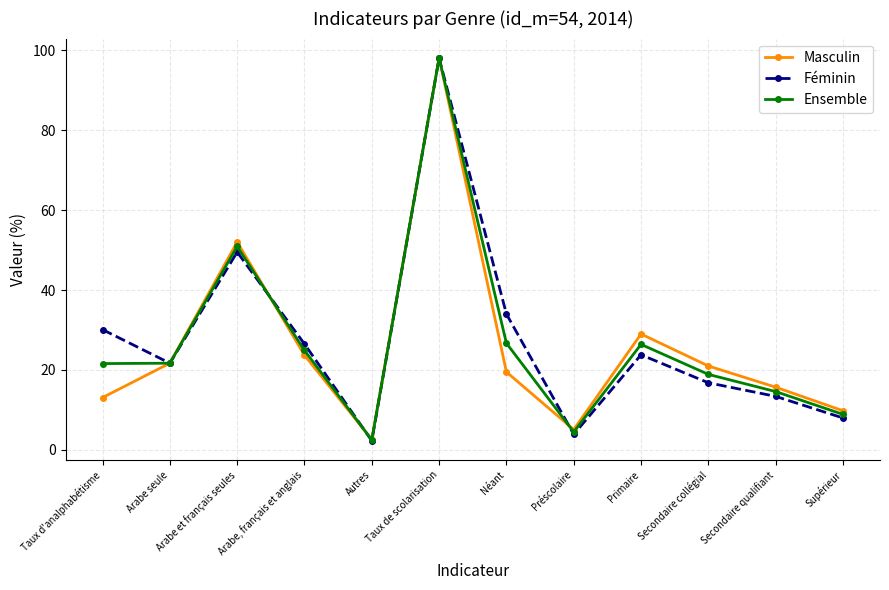

At Néant, list the series in order from largest to smallest.

Féminin, Ensemble, Masculin